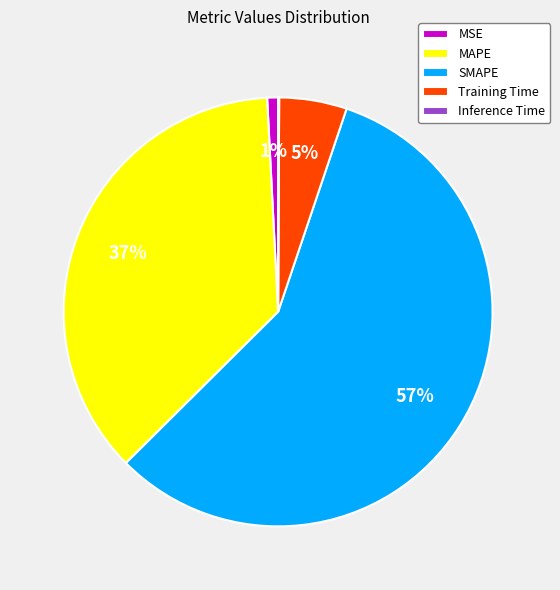

Combined, do MAPE and Training Time account for over 50%?

No